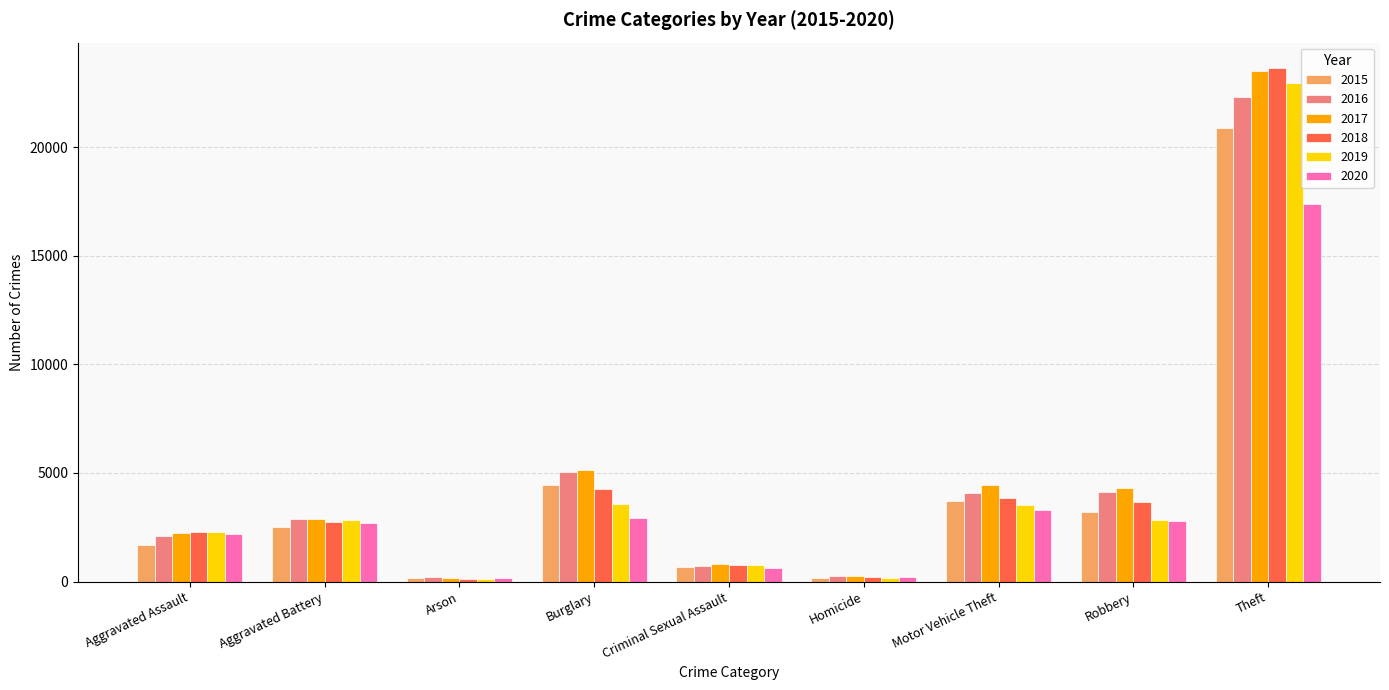

What is the label of the 7th bar from the right?

Arson